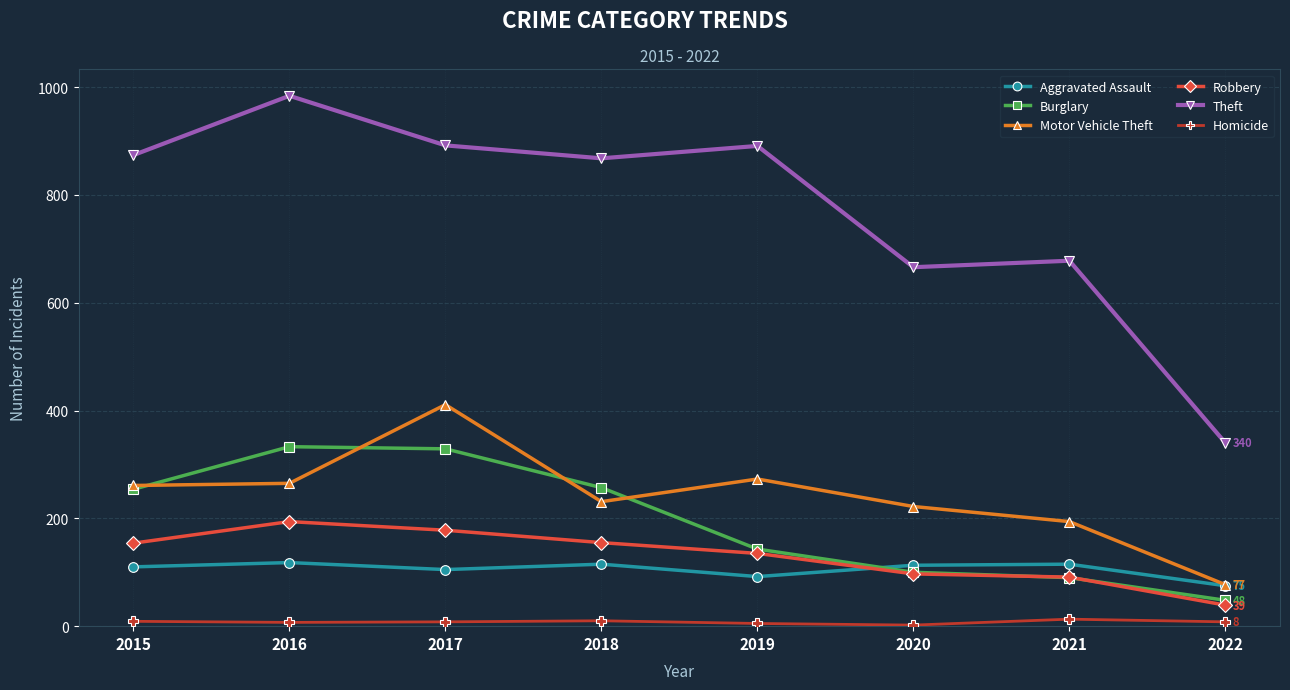

True or false: Motor Vehicle Theft has more than 1 interior local peaks.

True